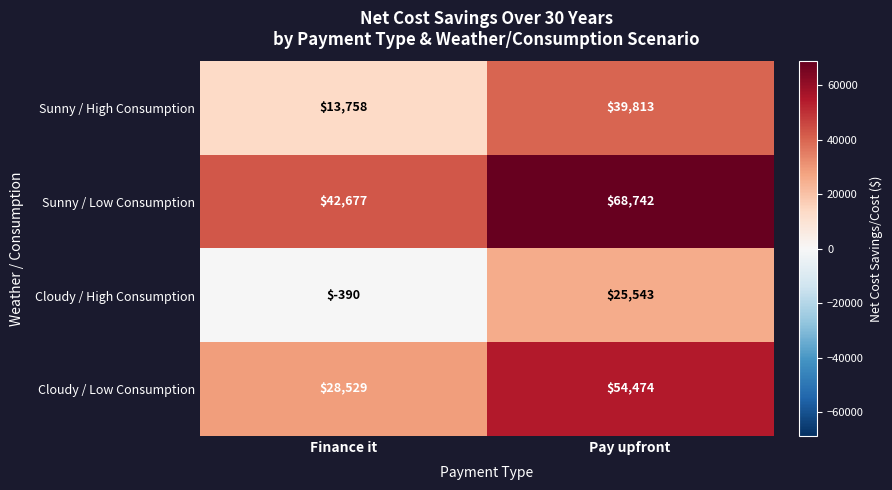

What is the spread (max minus min) of values at Finance it?

43067